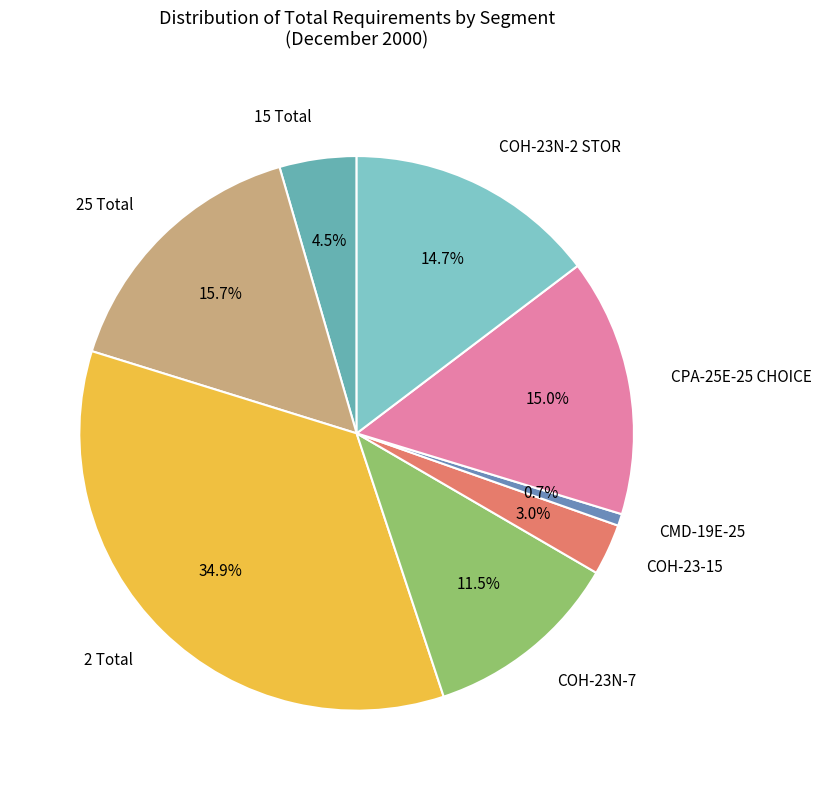

True or false: CMD-19E-25 accounts for 1% of the total.

True